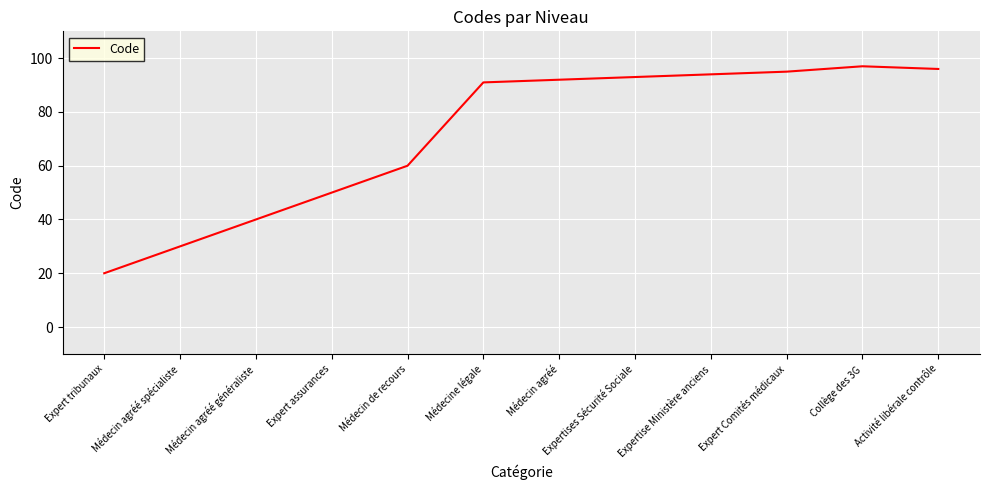

At which category does the chart reach its minimum across all series?

Expert tribunaux